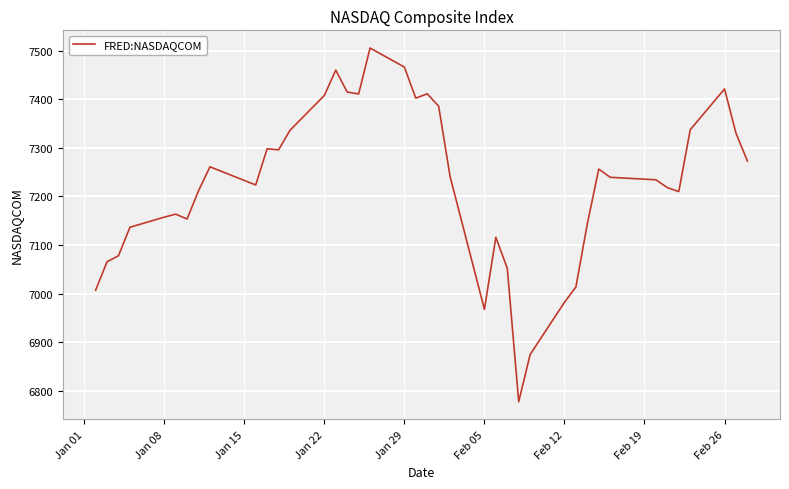

What is the maximum value shown in the chart?

7505.8